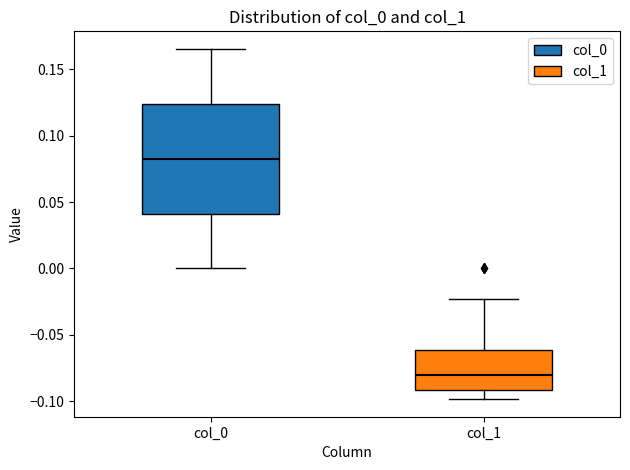

Reading left to right, read every box against the y-axis: the position of its median line, the range the box covers, and the ends of its whiskers. The values are not printed on the chart, so give them approximately, as read against the axis.

col_0: median 0.085, box 0.040 to 0.125, whiskers 0.000 to 0.165
col_1: median -0.080, box -0.090 to -0.060, whiskers -0.100 to -0.025